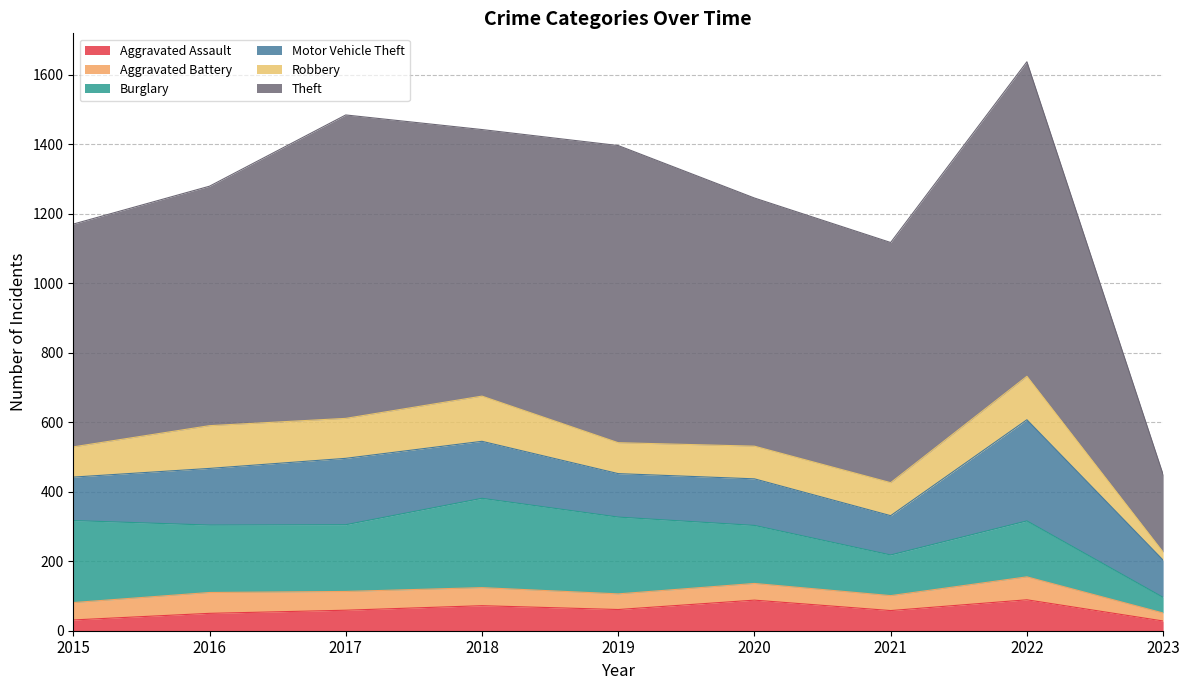

What are all the series names shown in the legend?

Aggravated Assault, Aggravated Battery, Burglary, Motor Vehicle Theft, Robbery, Theft